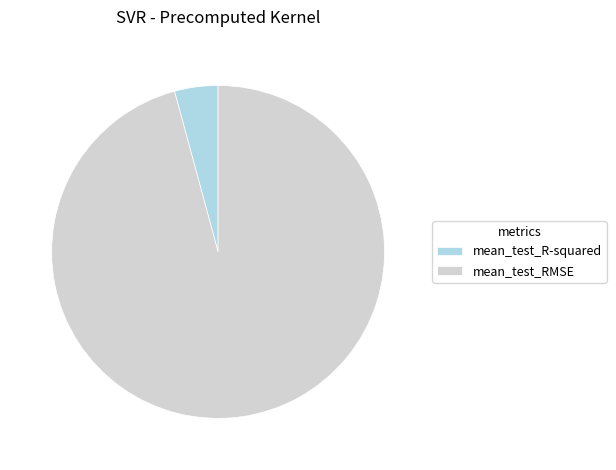

Combined, do mean_test_R-squared and mean_test_RMSE account for over 50%?

Yes